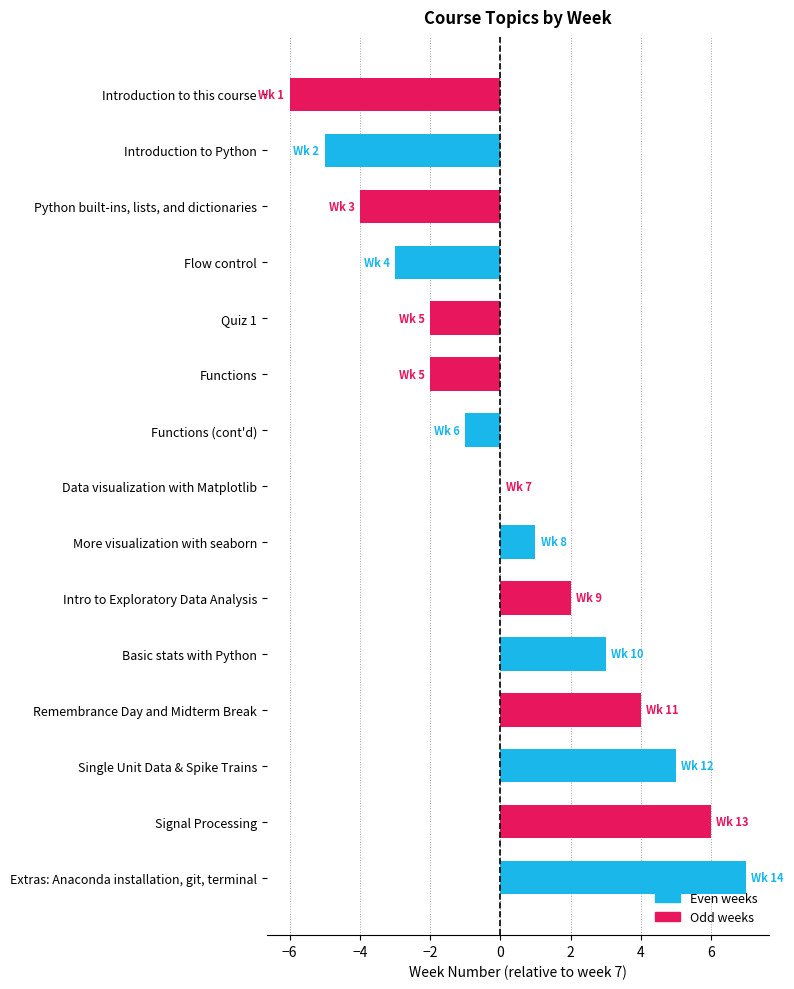

How many categories are shown in the chart?

15